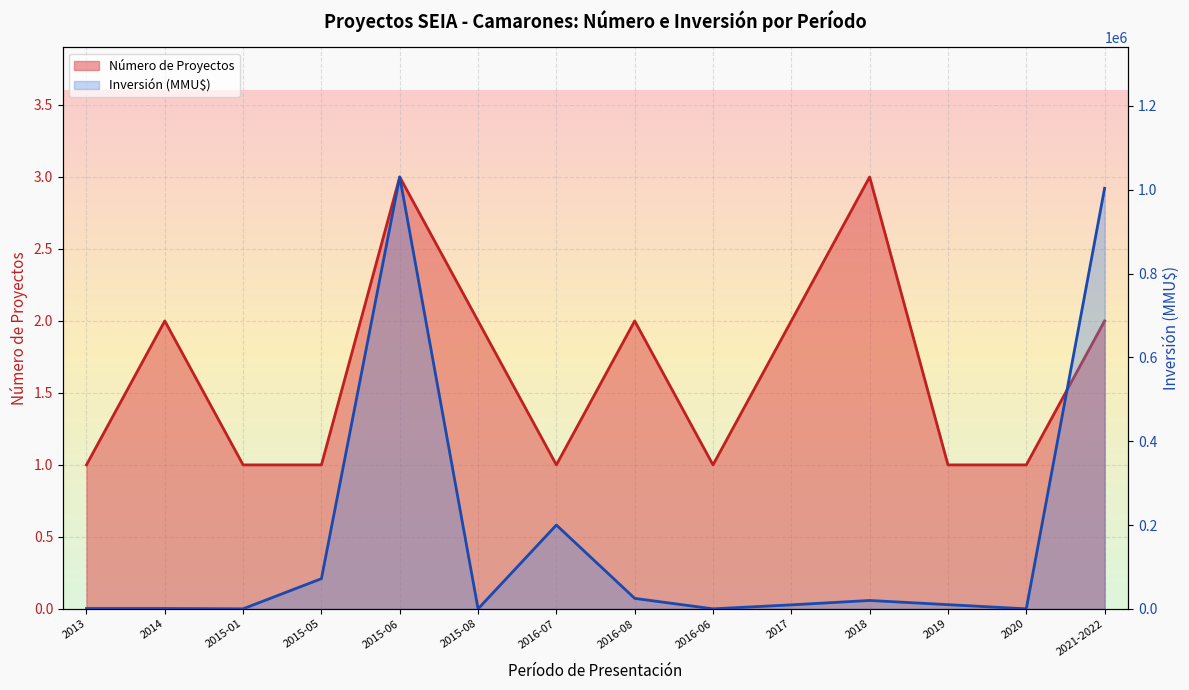

How many interior local valleys does the Número de Proyectos series have?

2